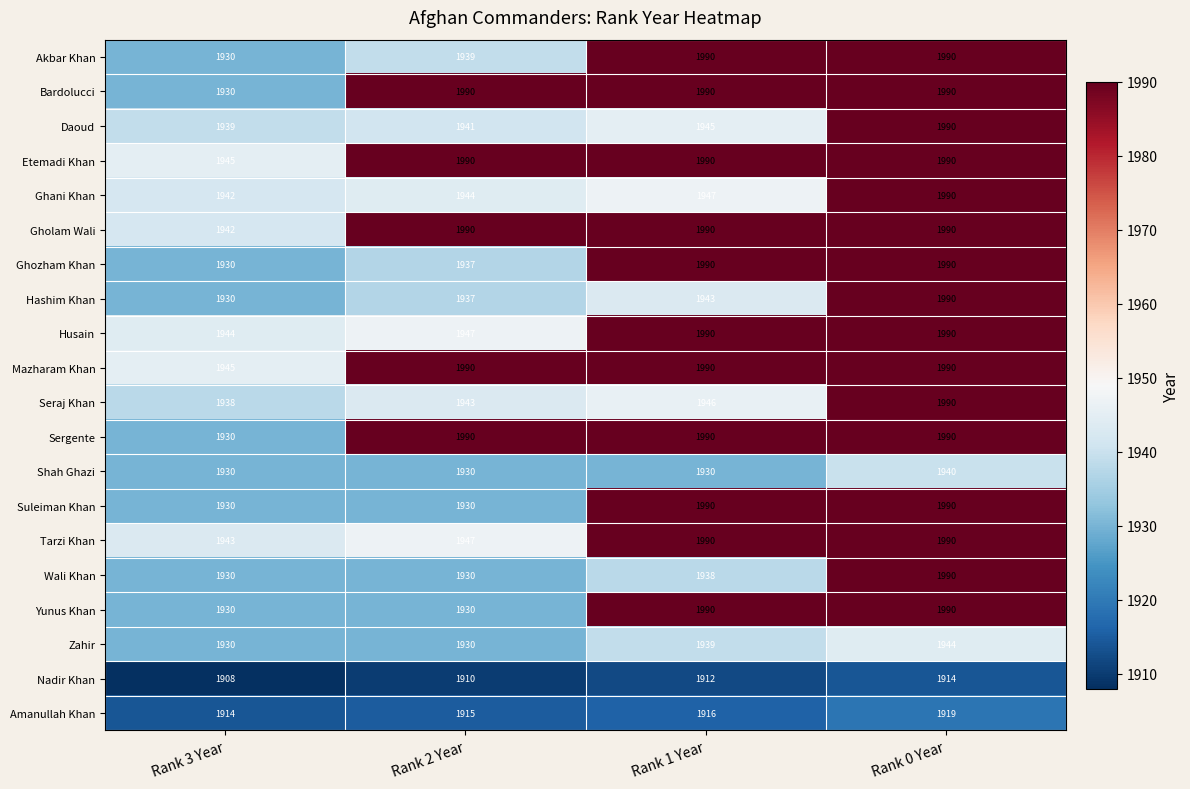

What is the minimum value shown in the chart?

1908